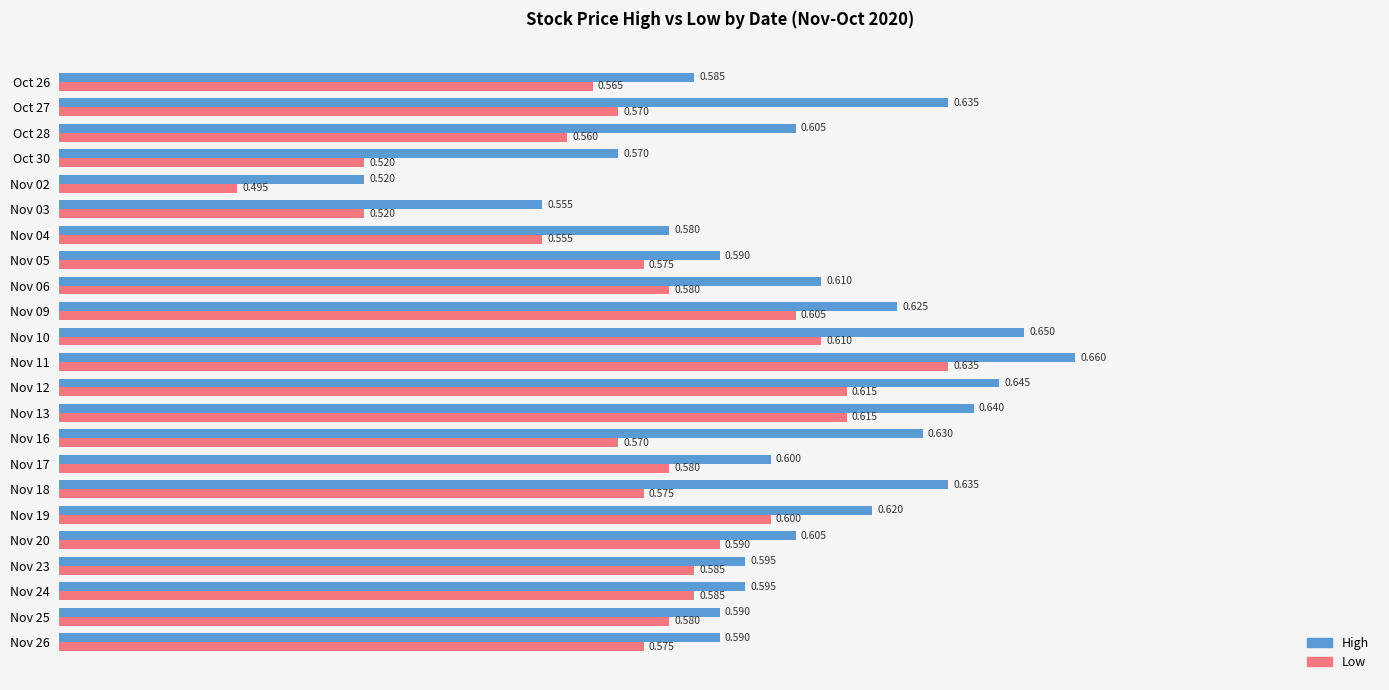

Rank the series by their maximum value, from highest to lowest.

High, Low